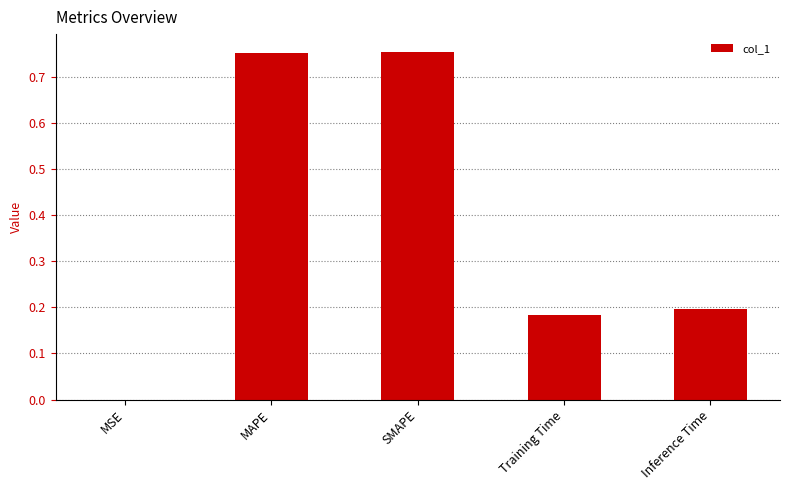

The value at Training Time is 0.2. True or false?

True